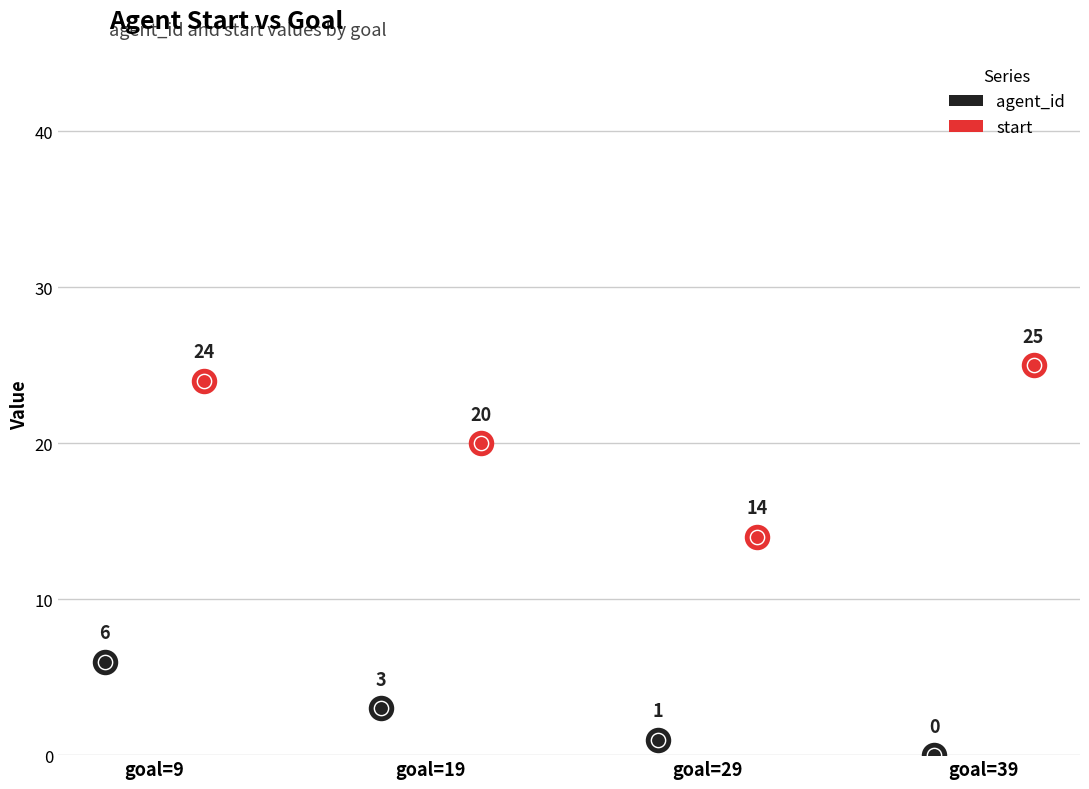

Which series contains the lowest Y value?

agent_id